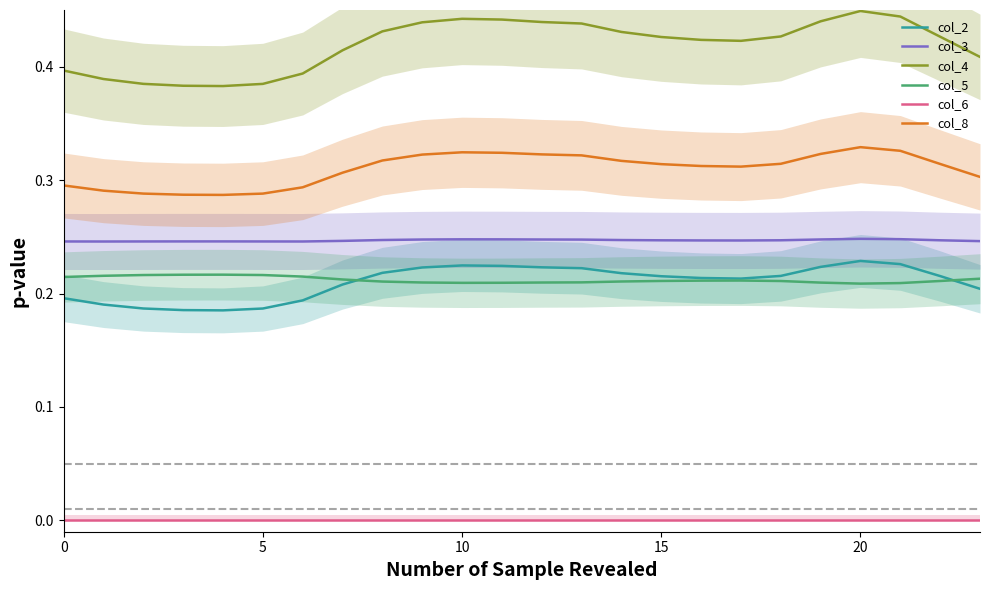

Count the col_5 values in the range 0 to 1.

24